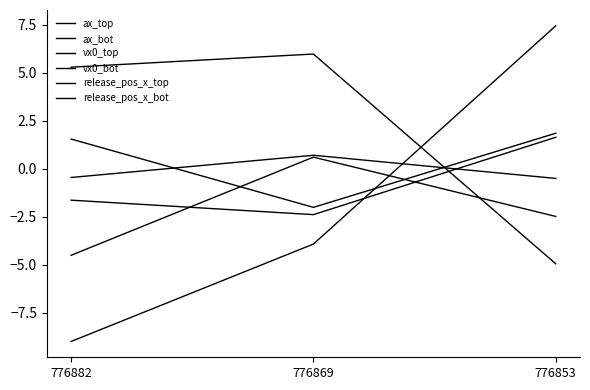

At which category does the chart reach its peak across all series?

776853